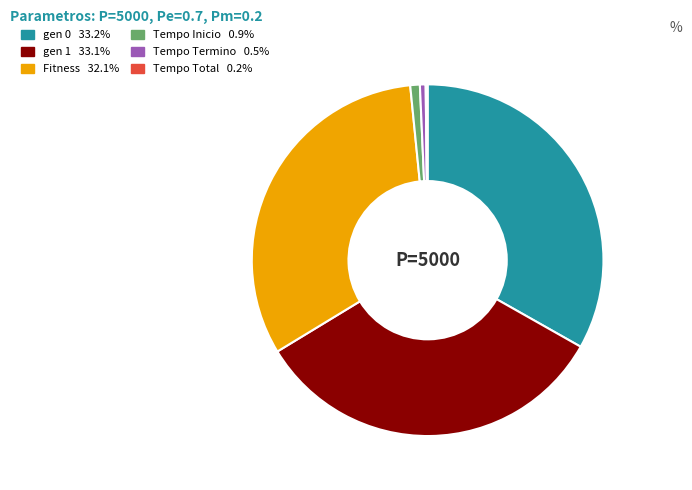

Is there a majority slice in this chart?

No